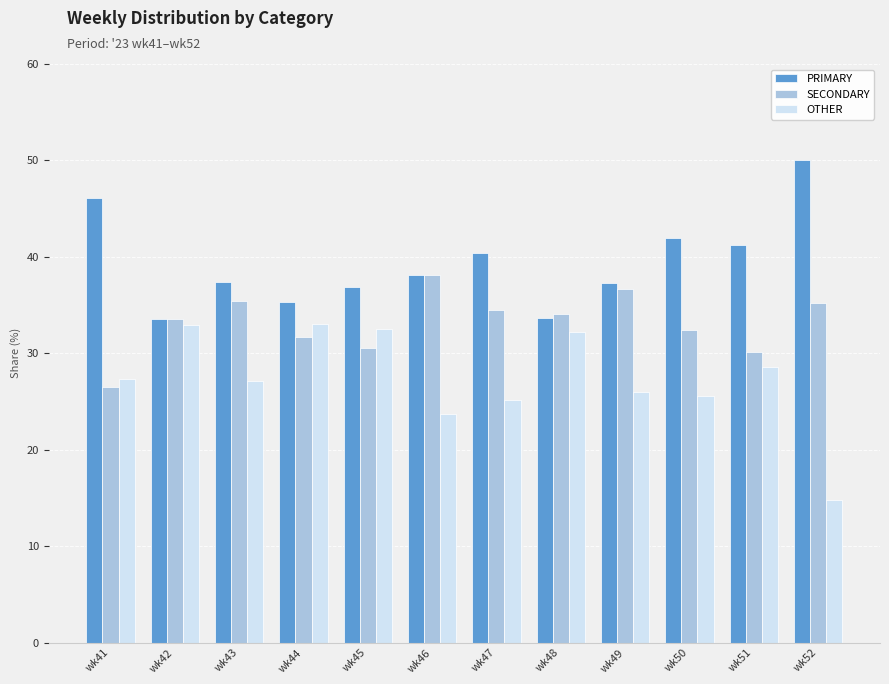

Read the SECONDARY value at wk43.

35.4